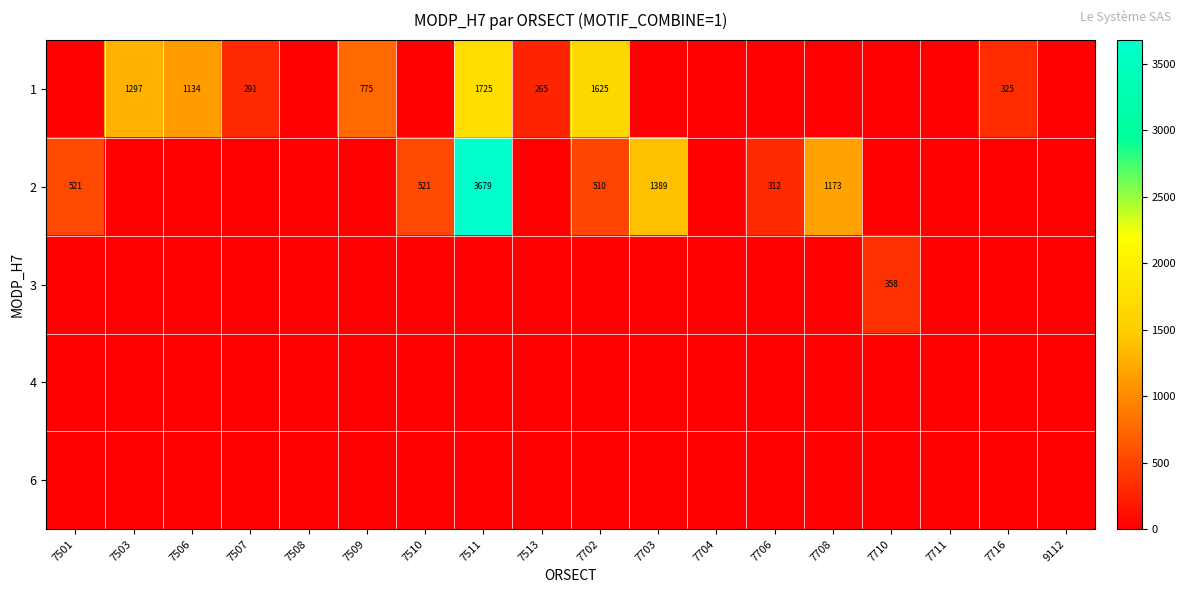

True or false: 2 has a value of 521 at 7510.

True